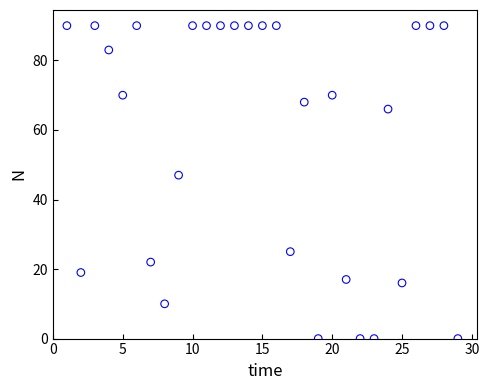

What Y value in the scatter plot is closest to 45?

47